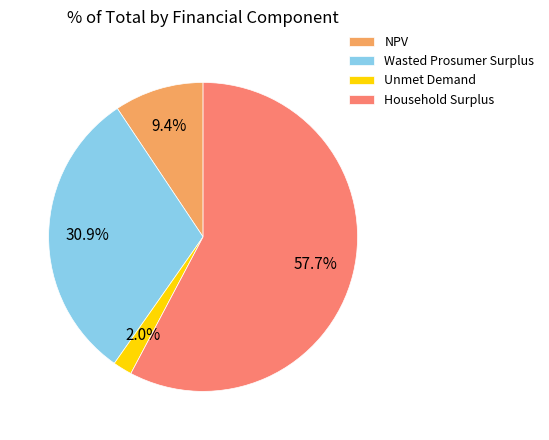

To the nearest percent, what is the combined percentage of Household Surplus and Unmet Demand?

60%